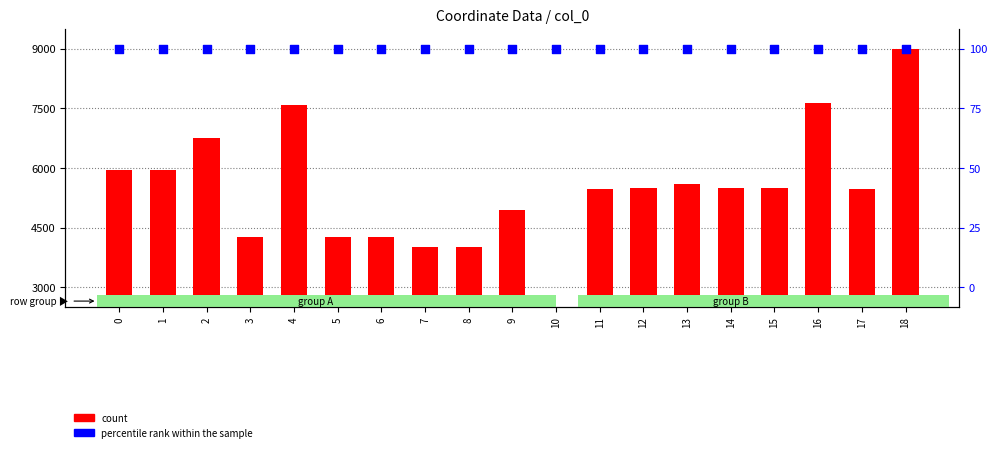

Which series has the widest spread of Y values?

count